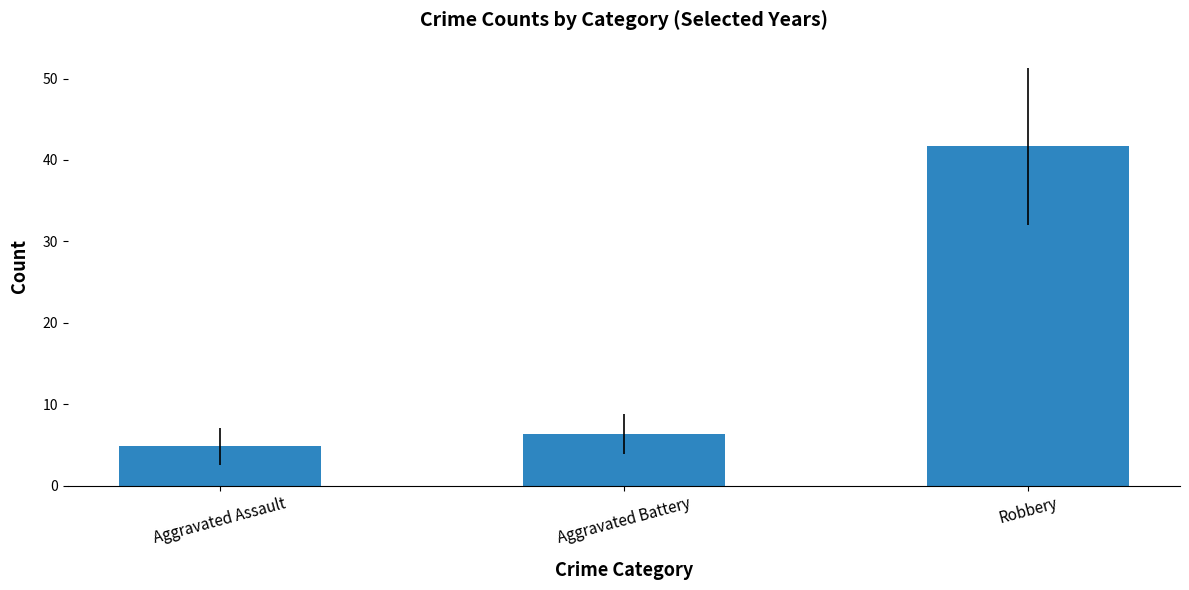

What position from the right is Aggravated Battery?

2